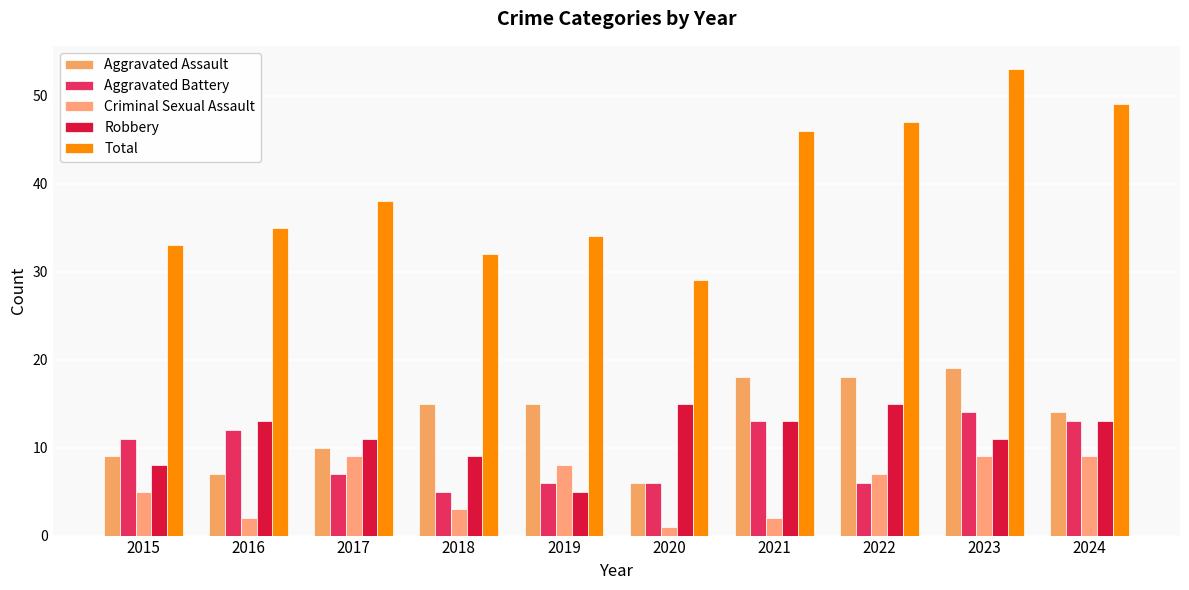

Which label corresponds to the largest value in the chart?

2023